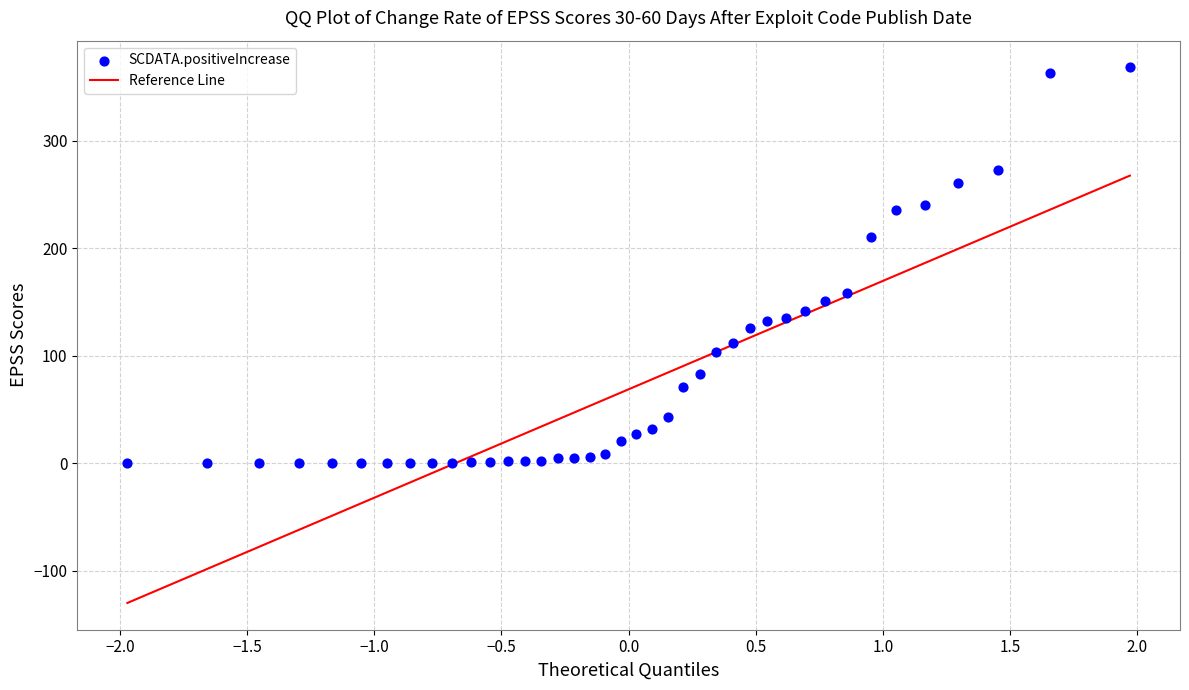

What is the range of Y values (max minus min)?

368